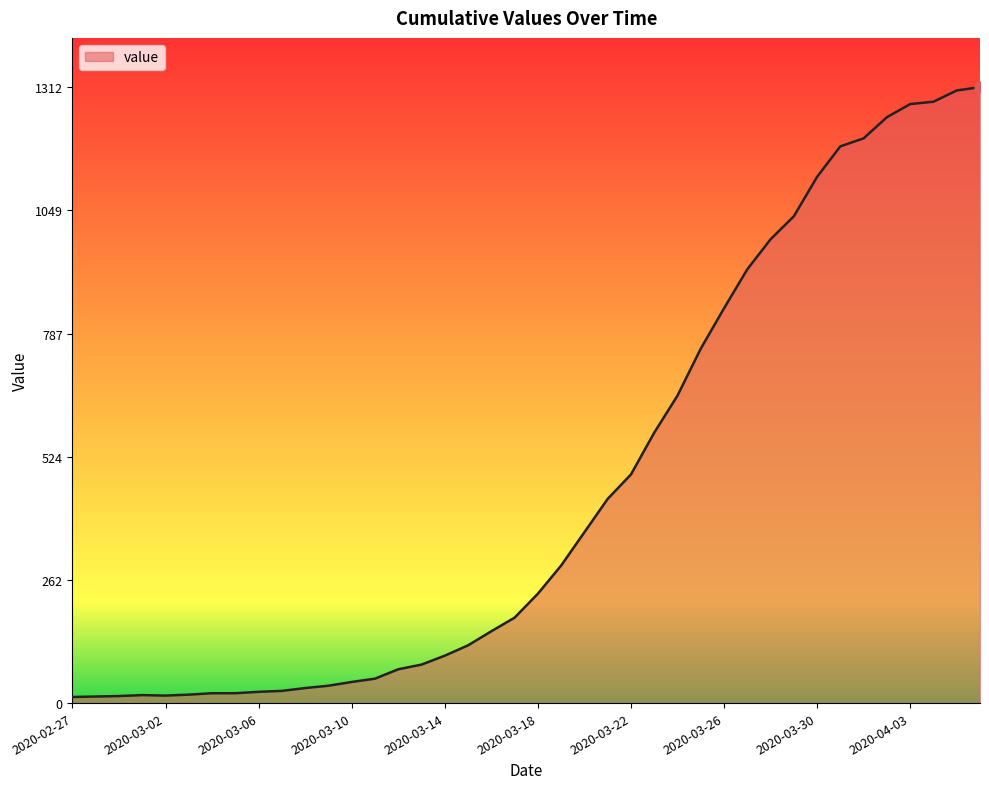

What is the difference between the maximum and minimum values?

1299